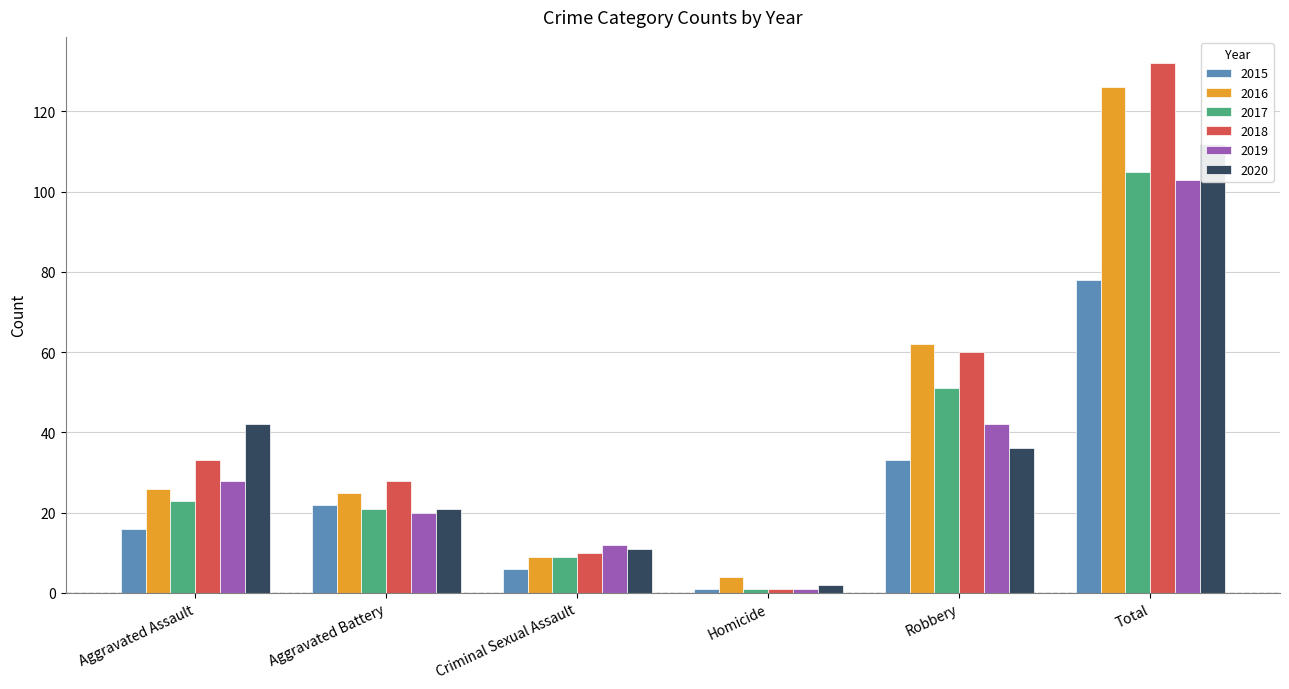

Which has a higher value, Homicide or Aggravated Battery?

Aggravated Battery